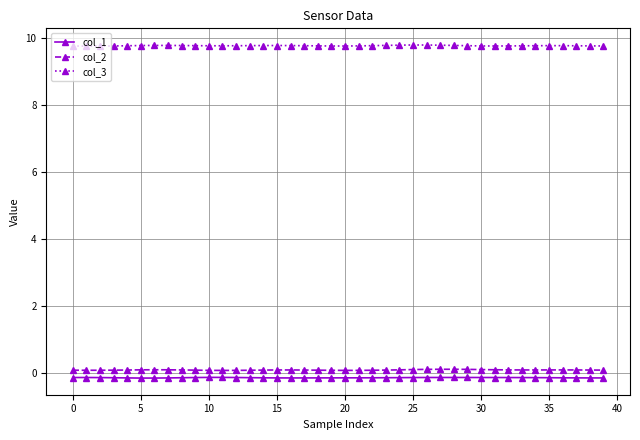

What is the maximum value shown in the chart?

9.8